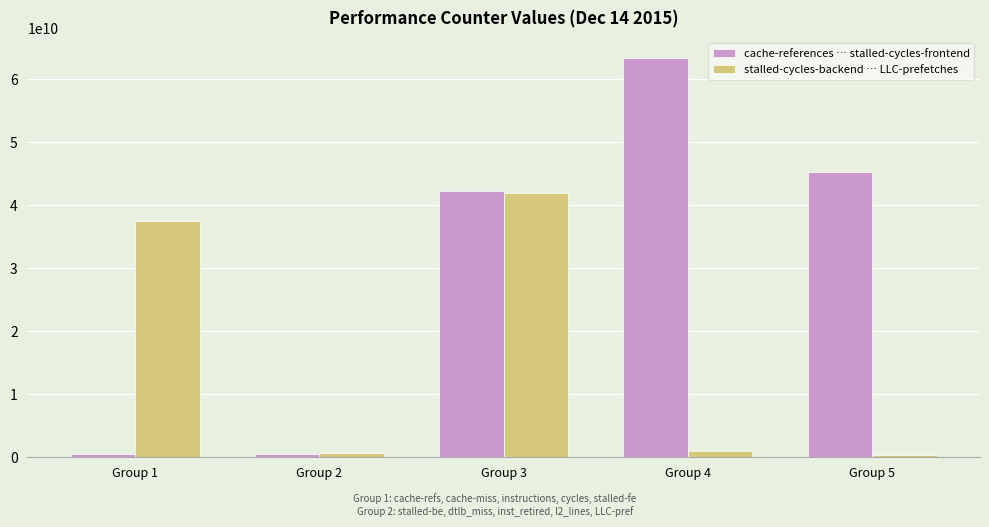

At which label is cache-references … stalled-cycles-frontend closest to 31954952318?

Group 3